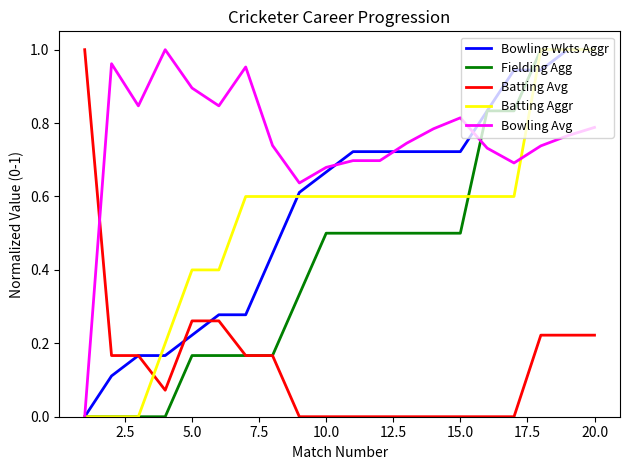

What are all the series names shown in the legend?

Bowling Wkts Aggr, Fielding Agg, Batting Avg, Batting Aggr, Bowling Avg